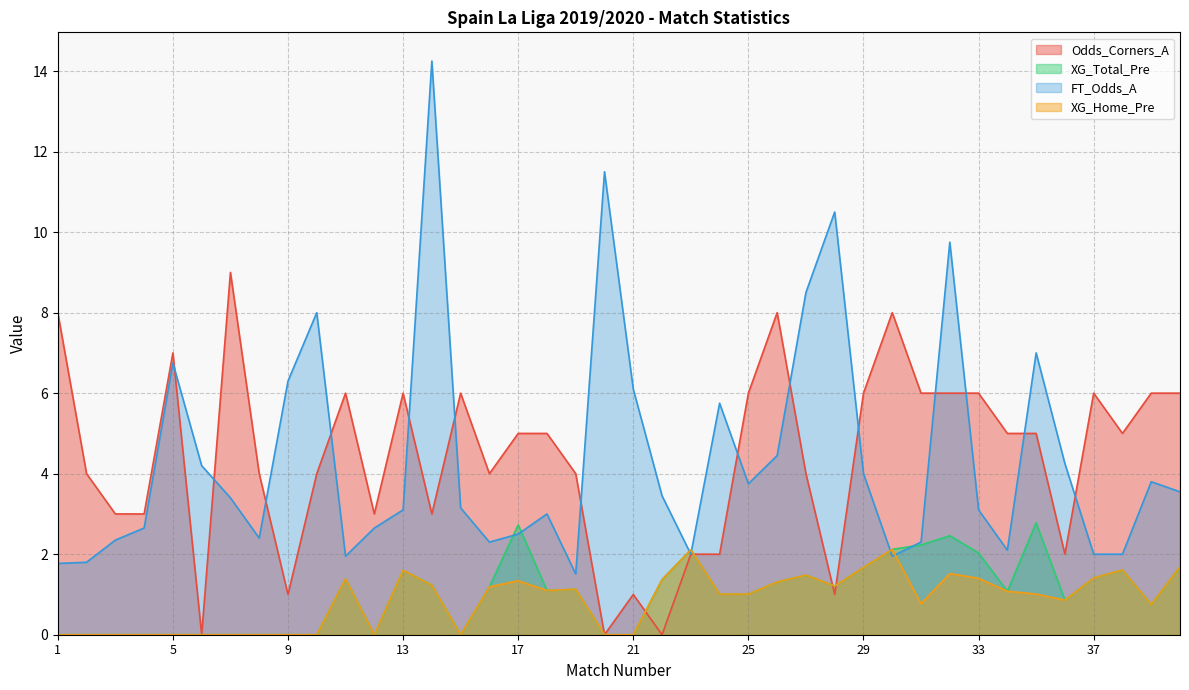

At how many categories does at least one series exceed 13?

1